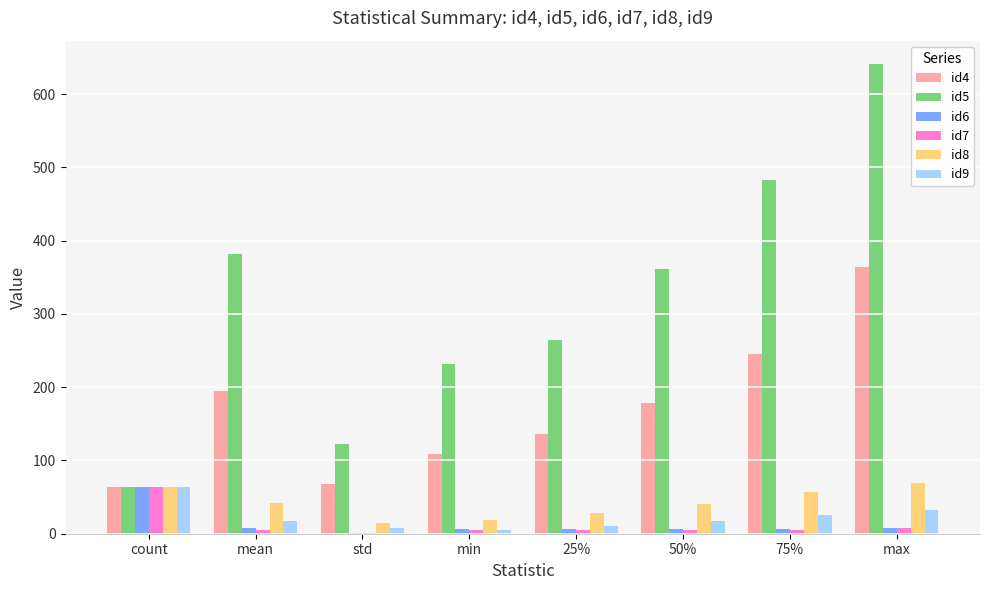

True or false: id4 has a value of 68.0 at std.

True